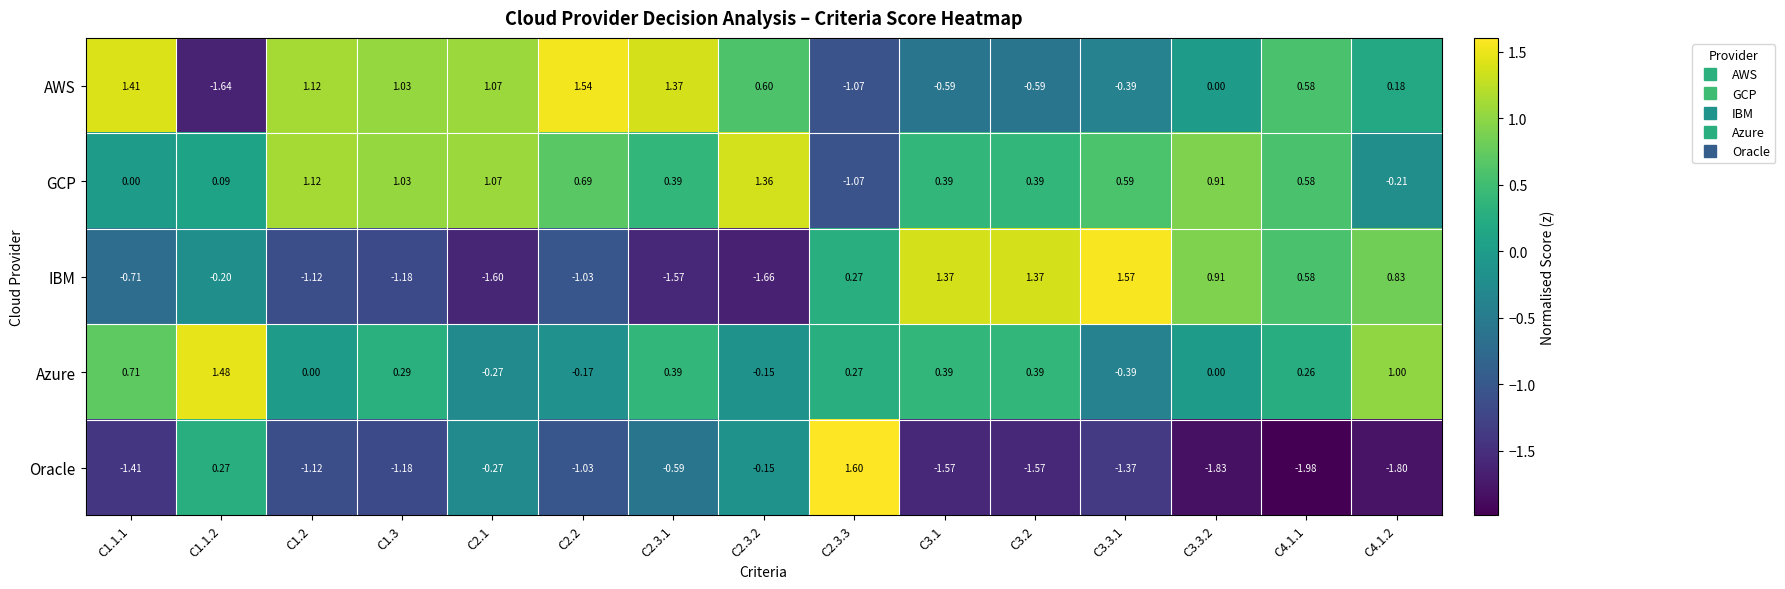

Rank the series by their maximum value, from lowest to highest.

GCP, Azure, AWS, IBM, Oracle